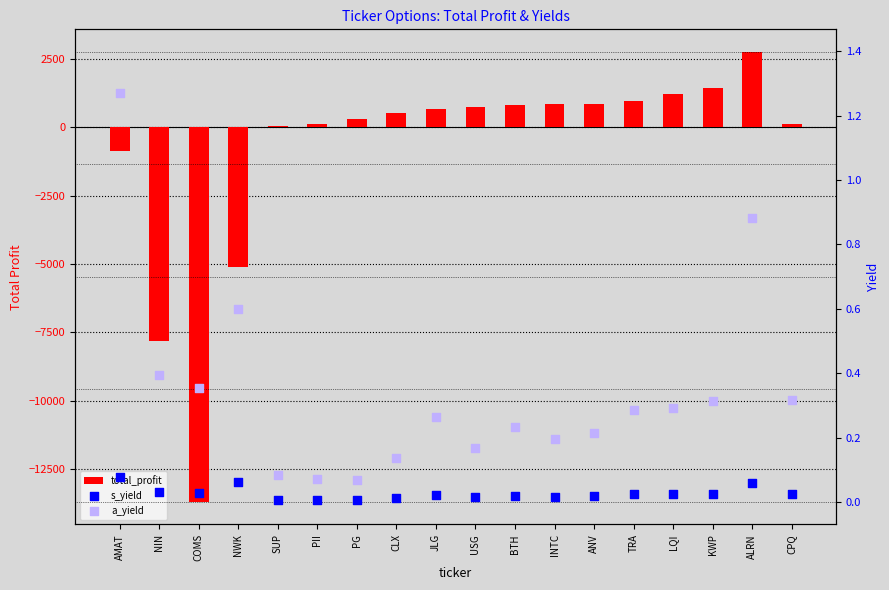

What is the total value across all series at NWK?

-5094.5